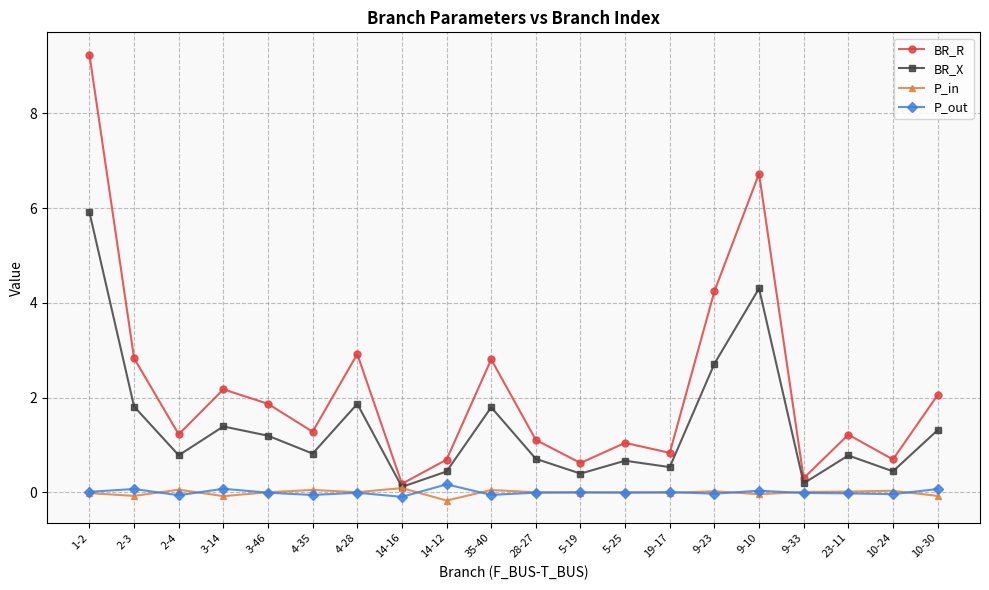

What is the total value across all series at 28-27?

1.8